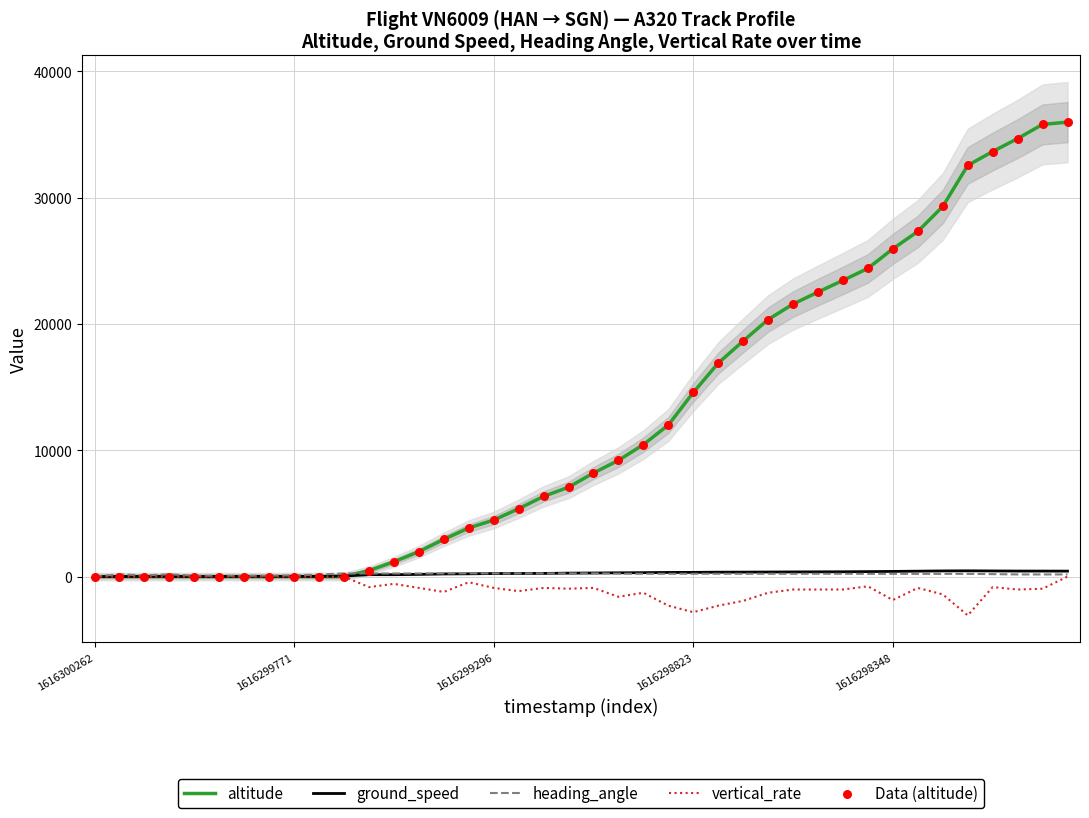

Is the value of vertical_rate at 9 greater than the value of heading_angle at 1616298348?

No